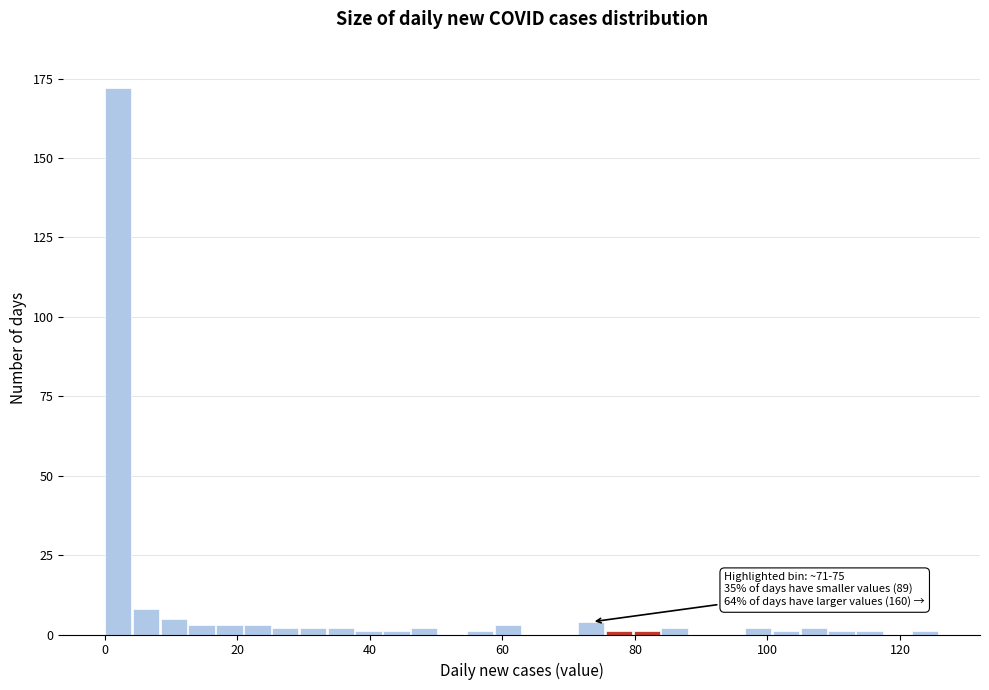

Around what value on the x-axis is the tallest bar? Give the approximate position of its centre, as read against the axis.

2